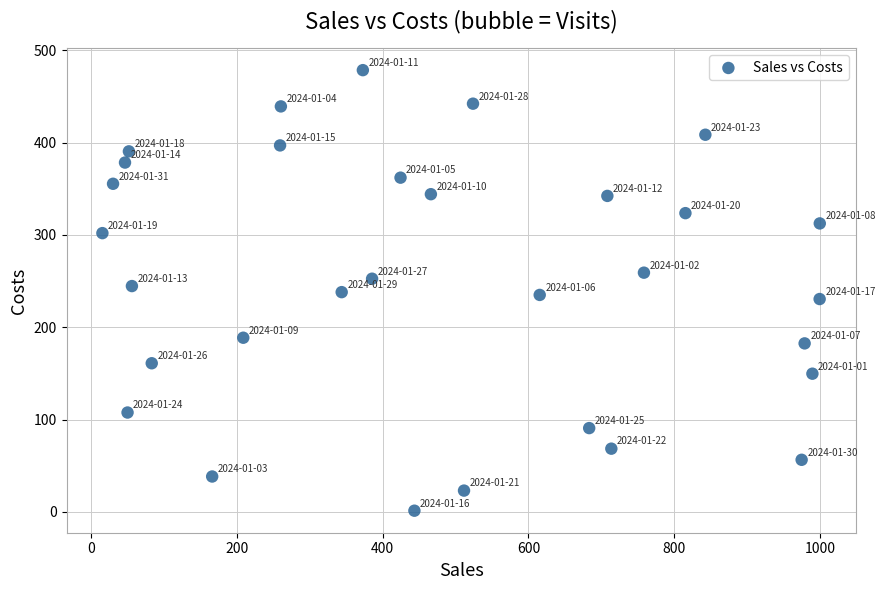

What is the range of Y values (max minus min)?

477.0